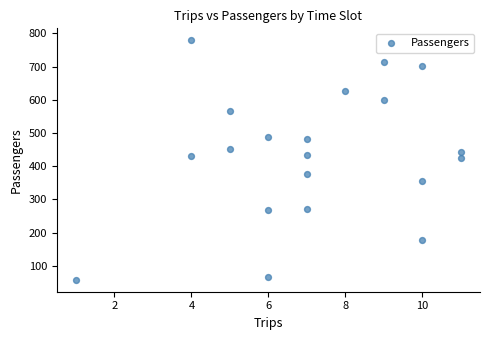

What is the range of X values (max minus min)?

10